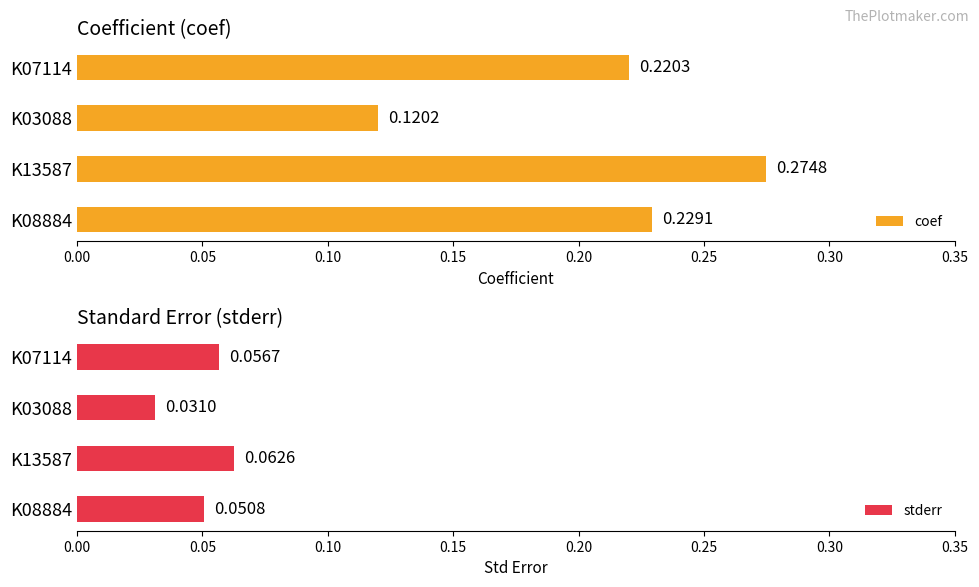

Rank the categories by coef value from lowest to highest.

K03088, K07114, K08884, K13587